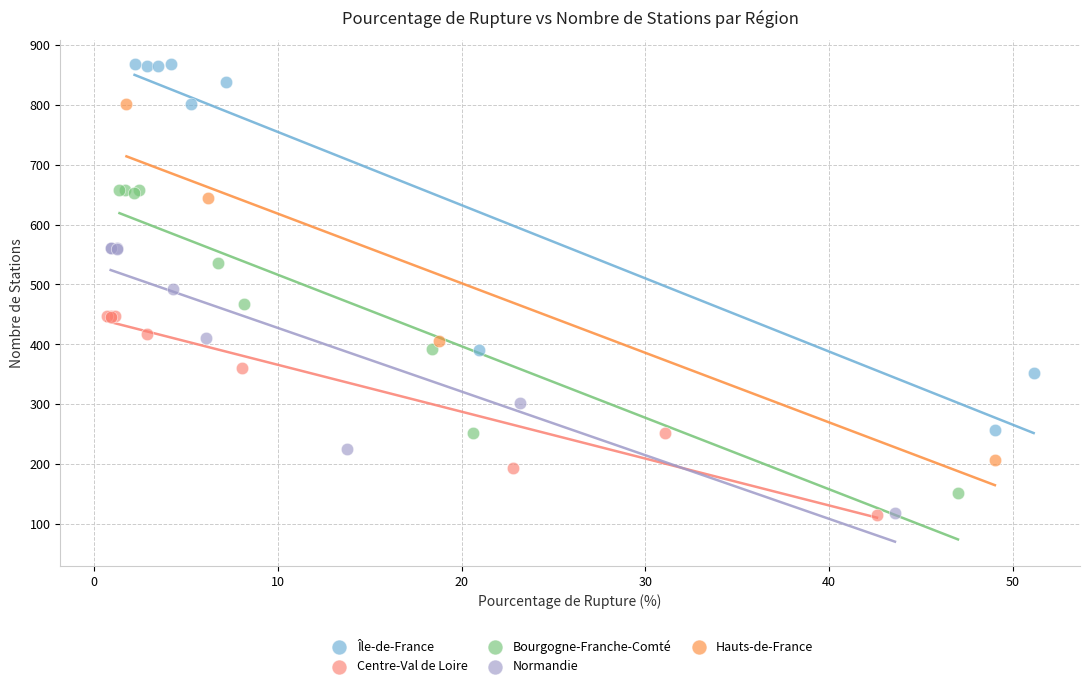

Which series contains the highest Y value?

Île-de-France